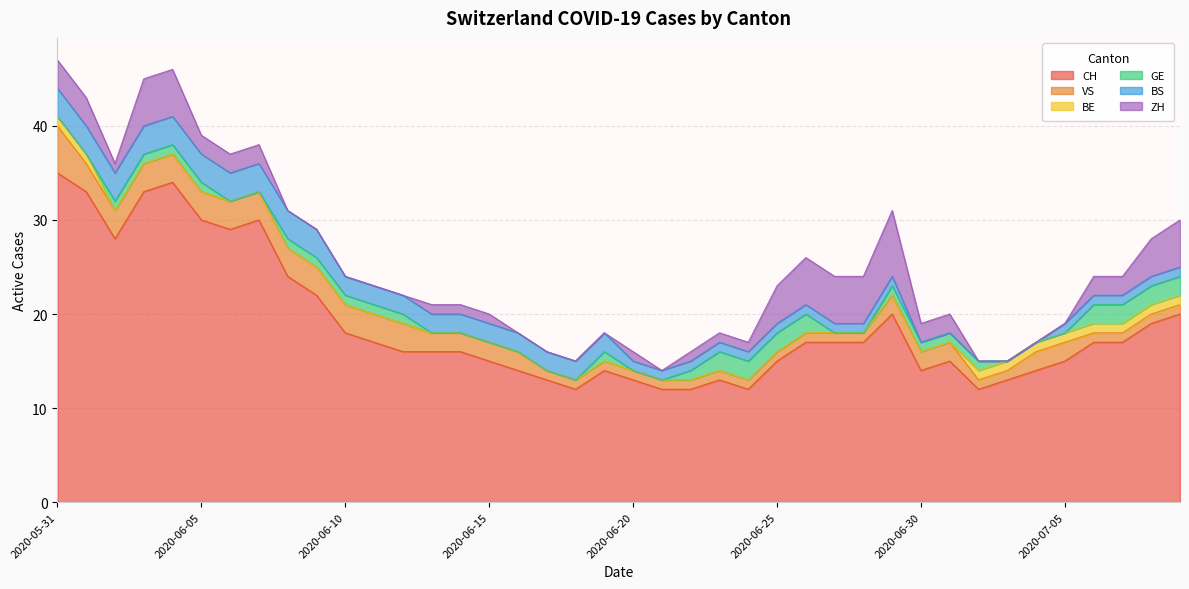

Is the value of CH at 2020-06-18 greater than the value of BE at 2020-06-20?

Yes